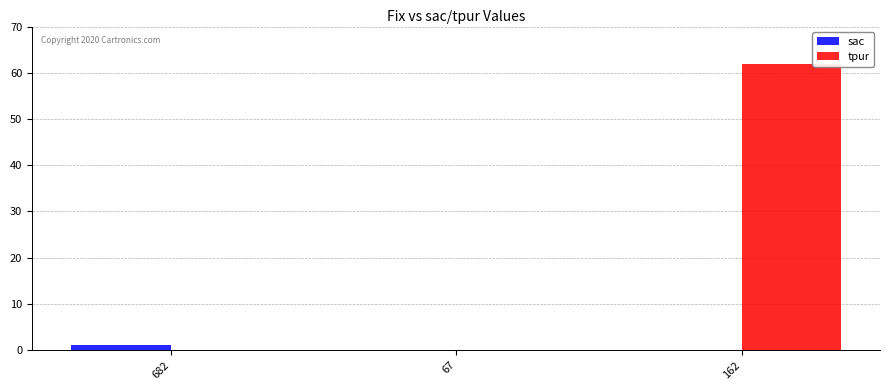

How many categories are shown in the chart?

3